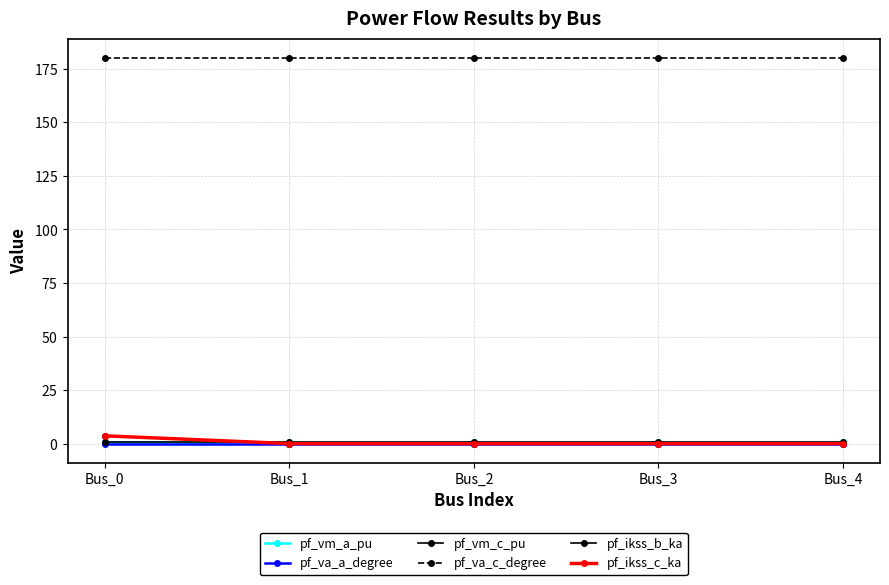

Is this an area chart (filled region under the line)?

No